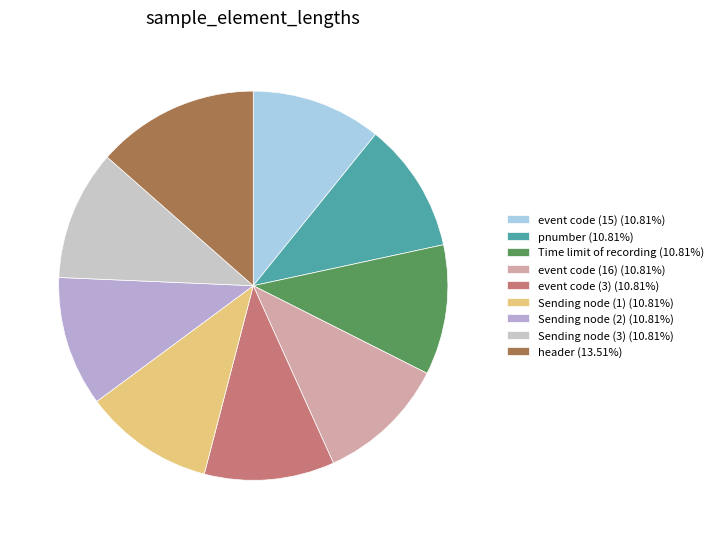

Which slice is the largest?

header